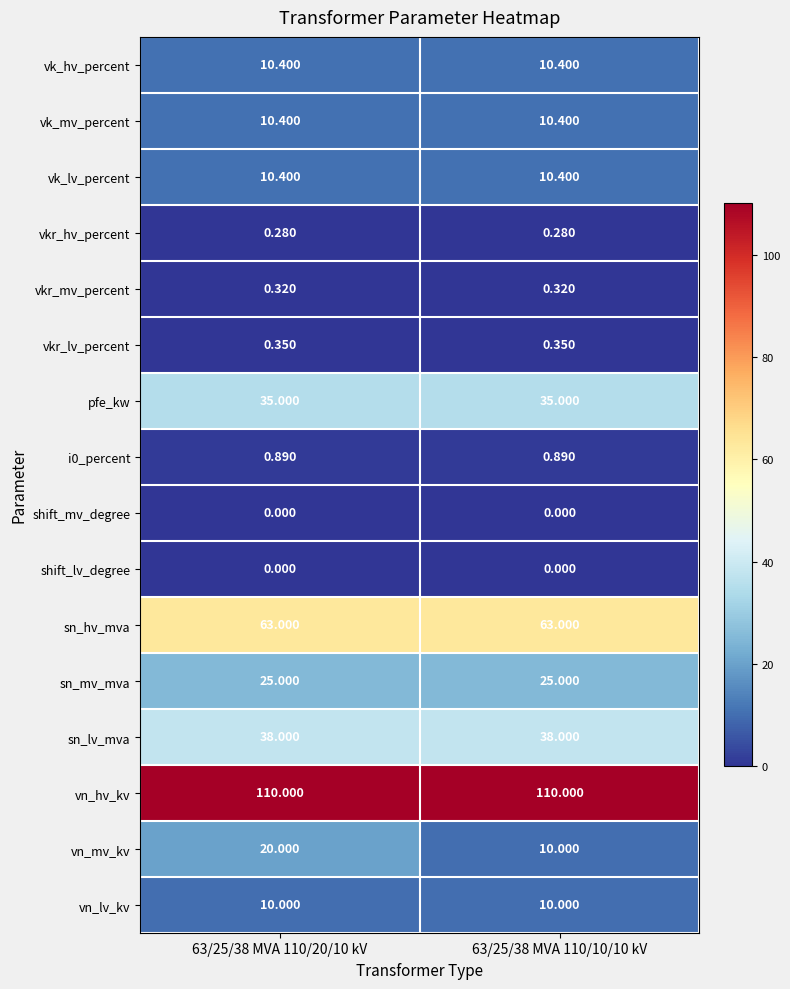

How many series are shown in this chart?

16